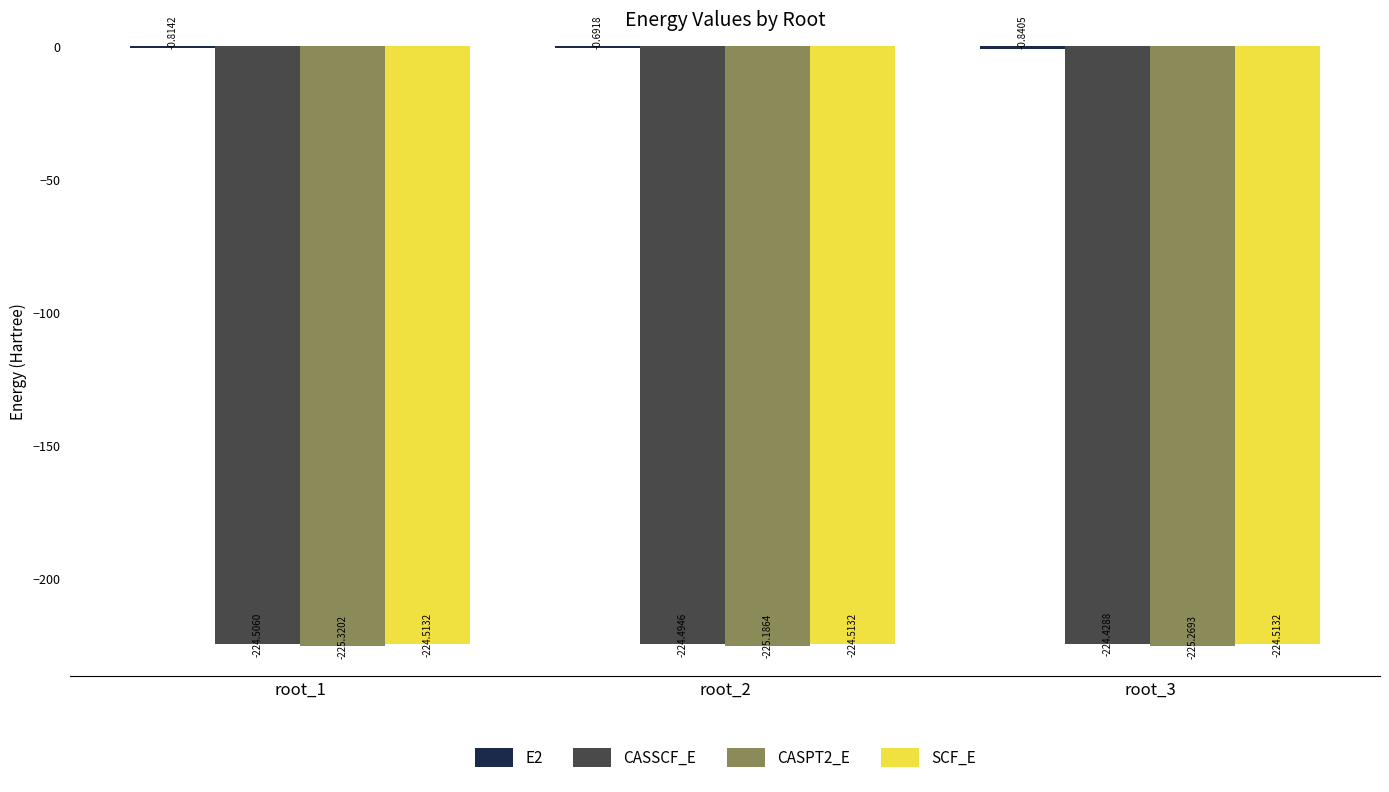

Is the value of CASPT2_E at root_1 greater than the value of CASSCF_E at root_1?

No